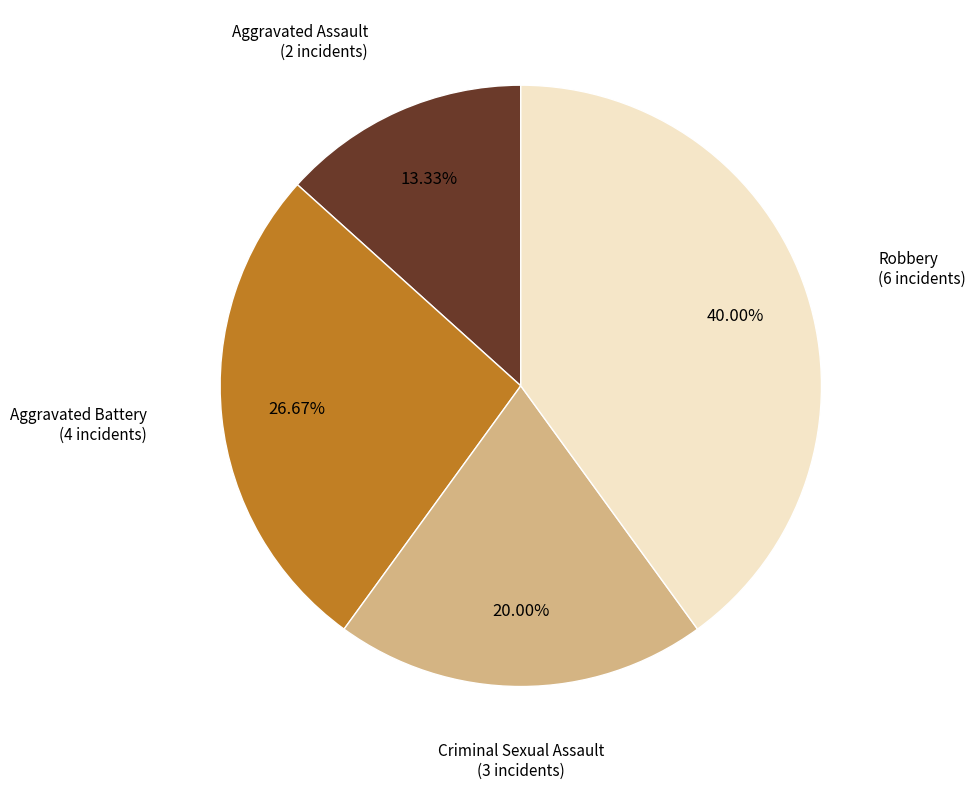

Which has a higher value, Criminal Sexual Assault or Aggravated Assault?

Criminal Sexual Assault